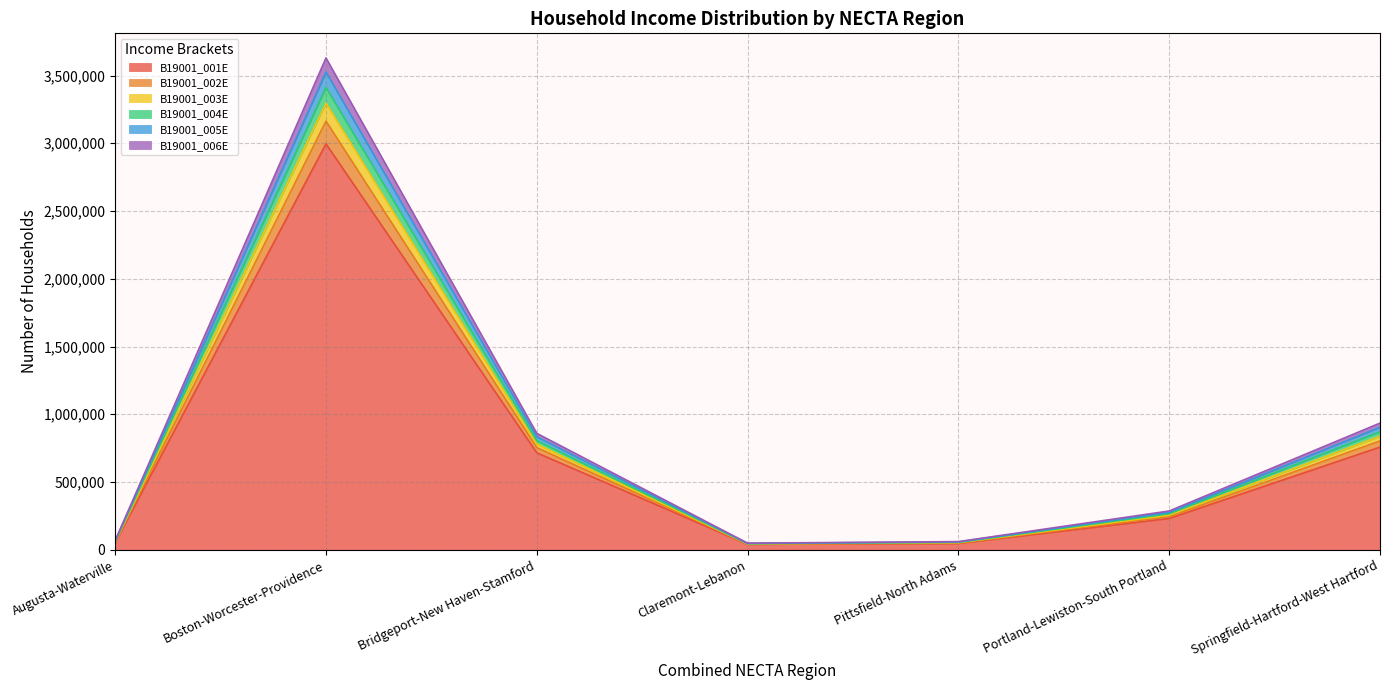

True or false: B19001_001E and B19001_002E cross at least once.

False